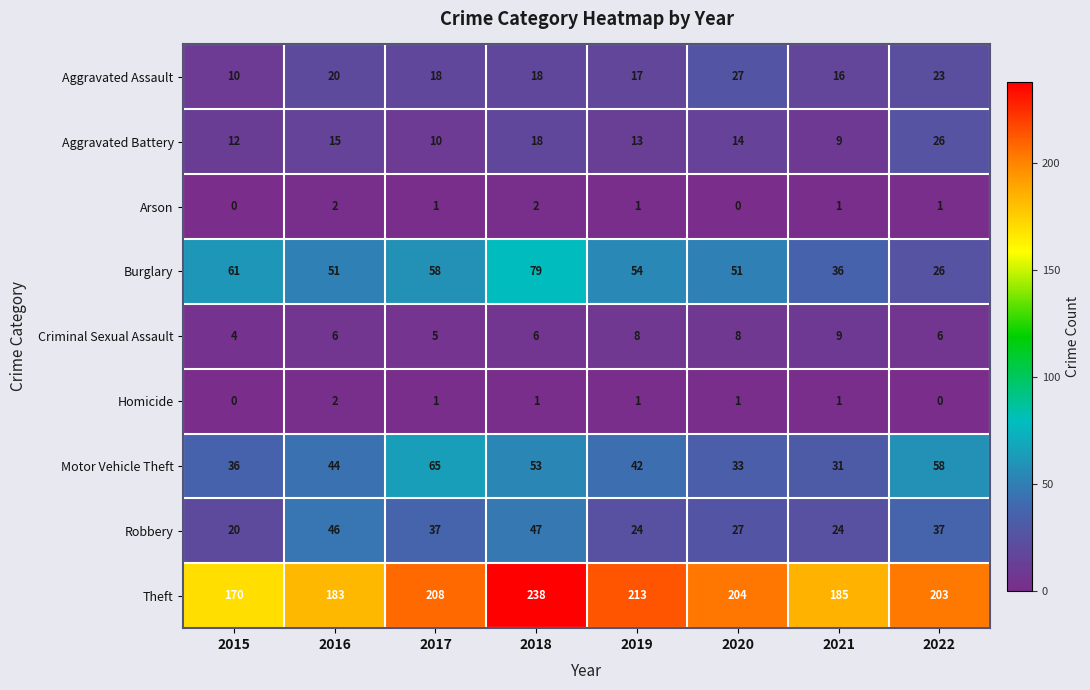

At how many categories does at least one series exceed 63?

8